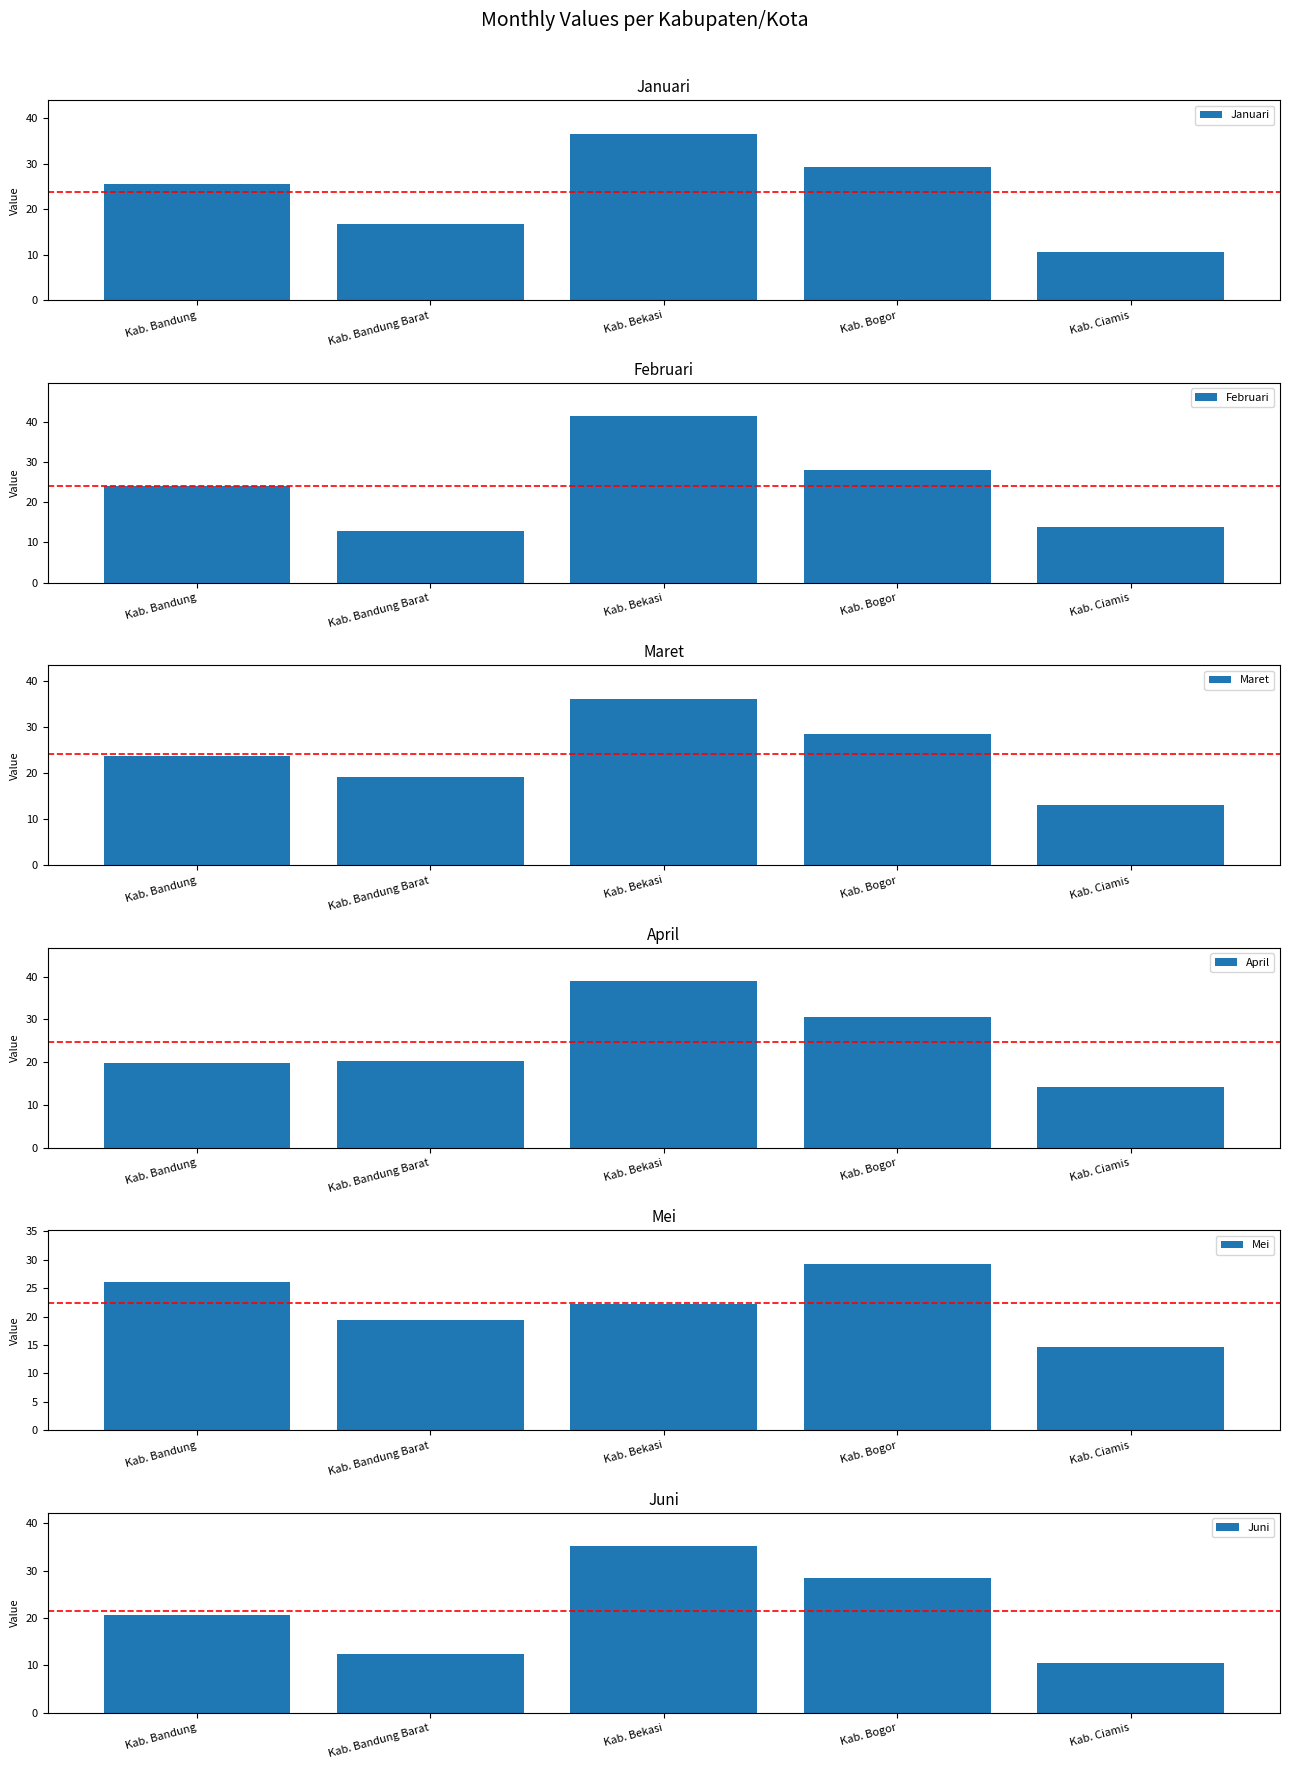

What is the maximum value shown in the chart?

41.4